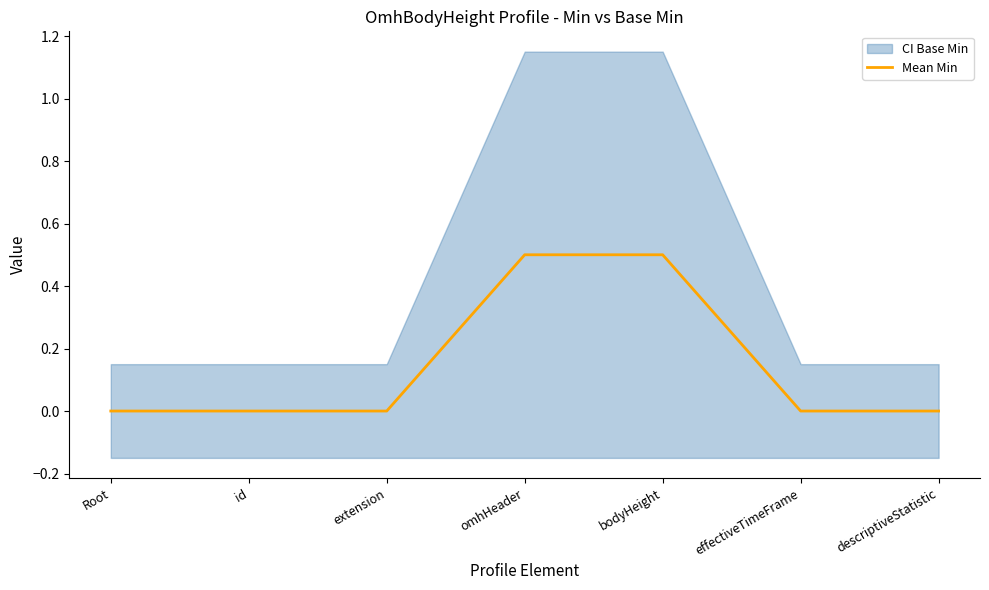

How many values are above zero?

2